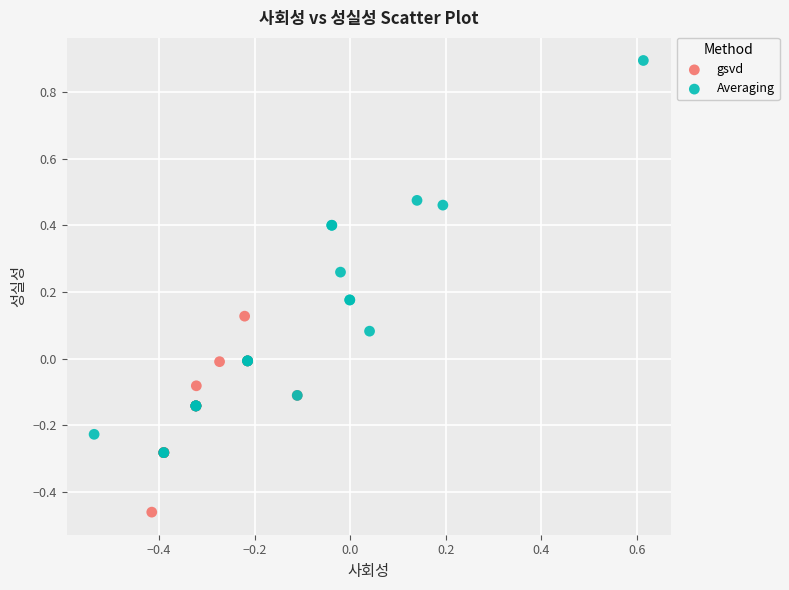

Which series reaches the maximum Y coordinate?

Averaging